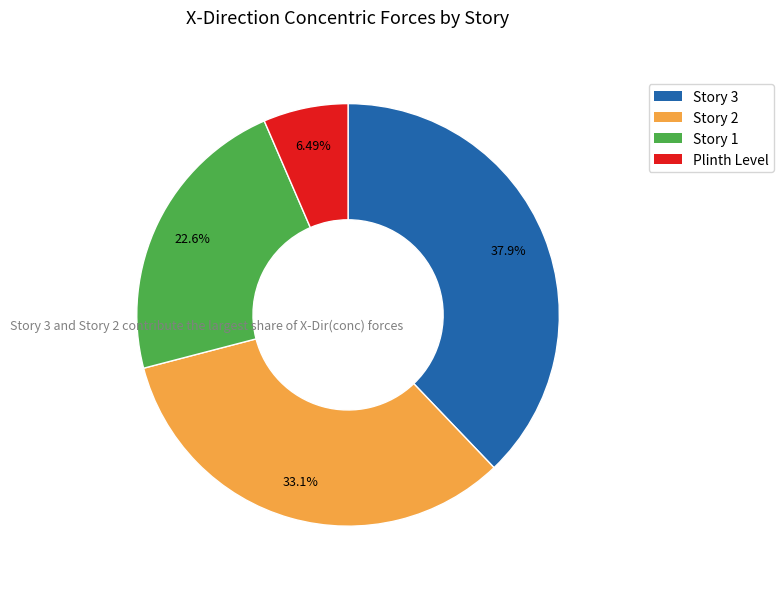

Does any single category account for the majority?

No